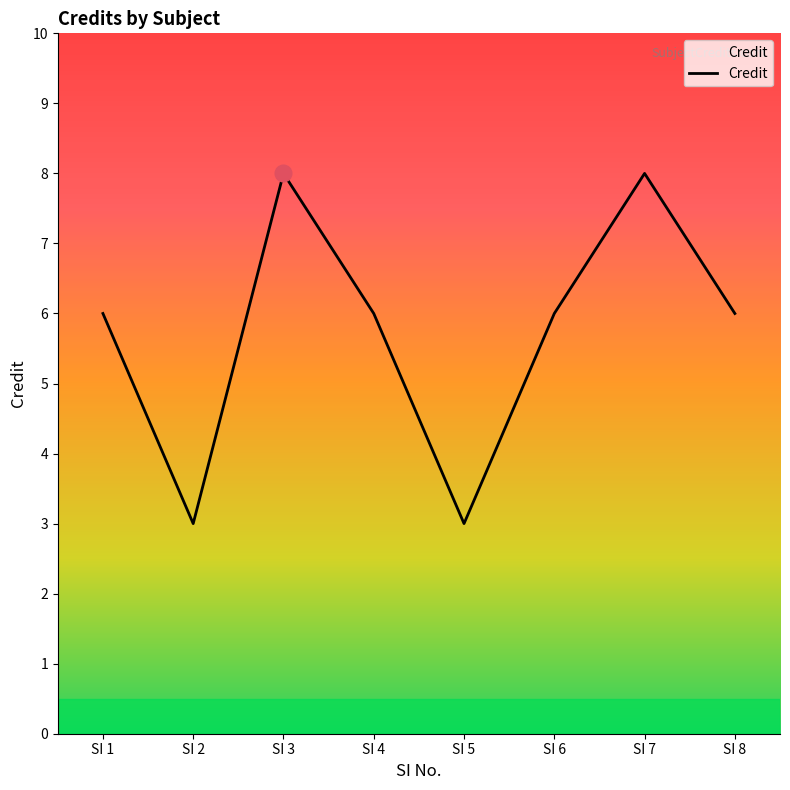

Count the number of categories in the chart.

8